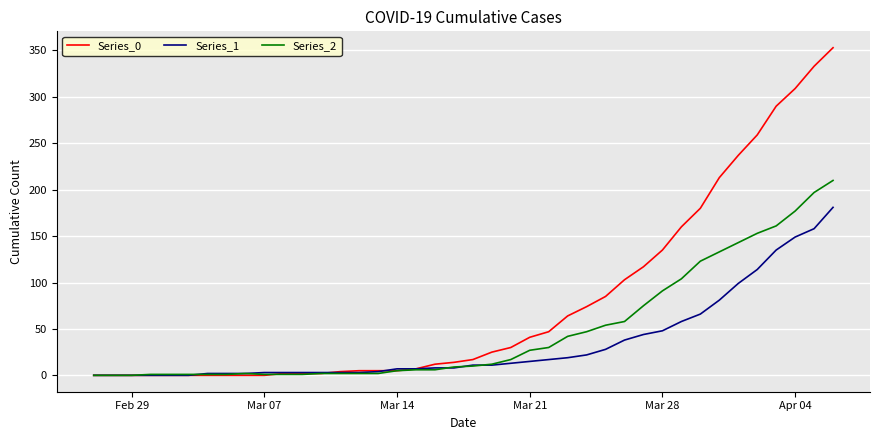

Rank the series by their maximum value, from lowest to highest.

Series_1, Series_2, Series_0